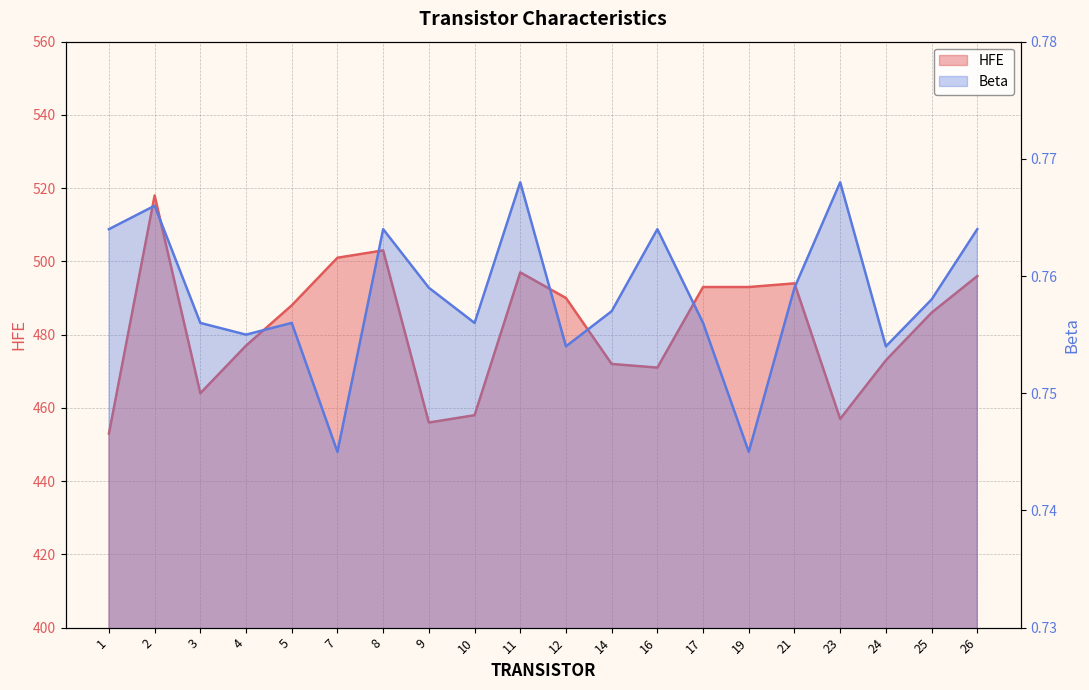

At which label does Beta reach its minimum?

7